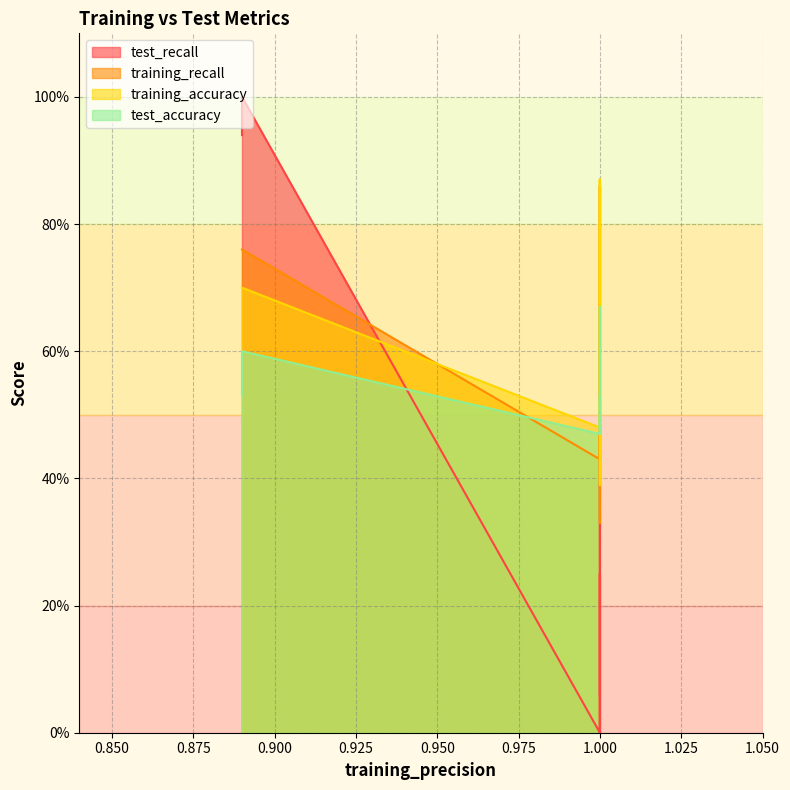

Which series changed the most between 2 and 9?

test_recall